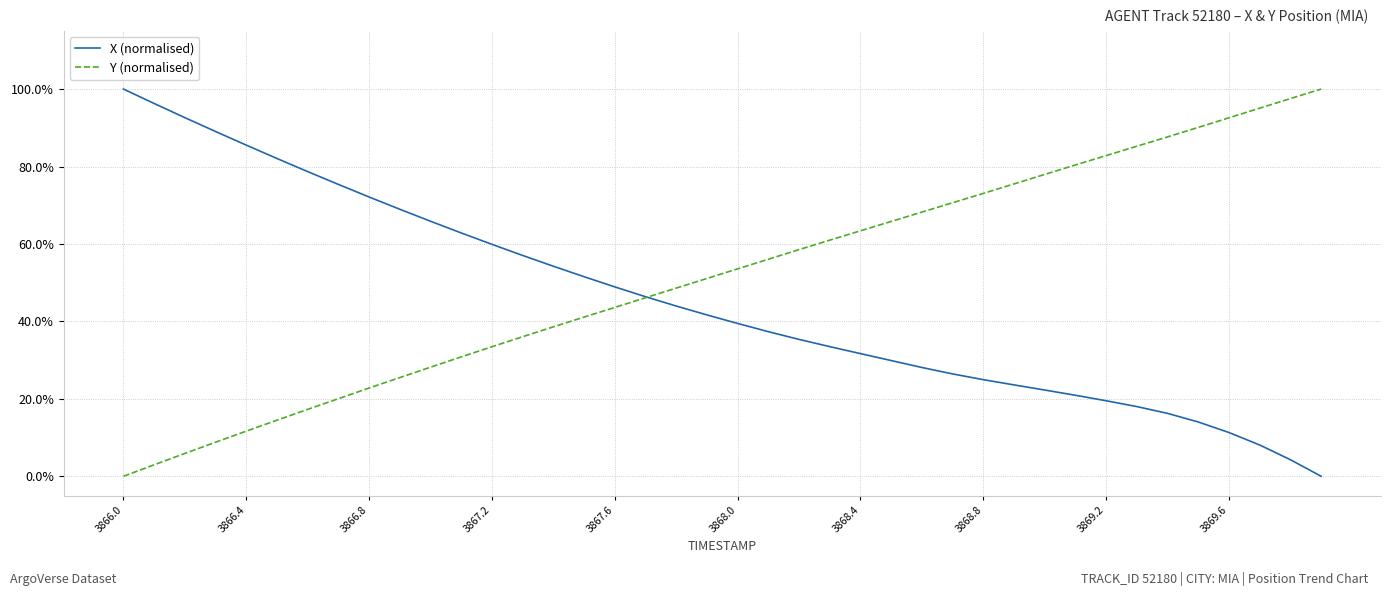

What are all the series names shown in the legend?

X (normalised), Y (normalised)